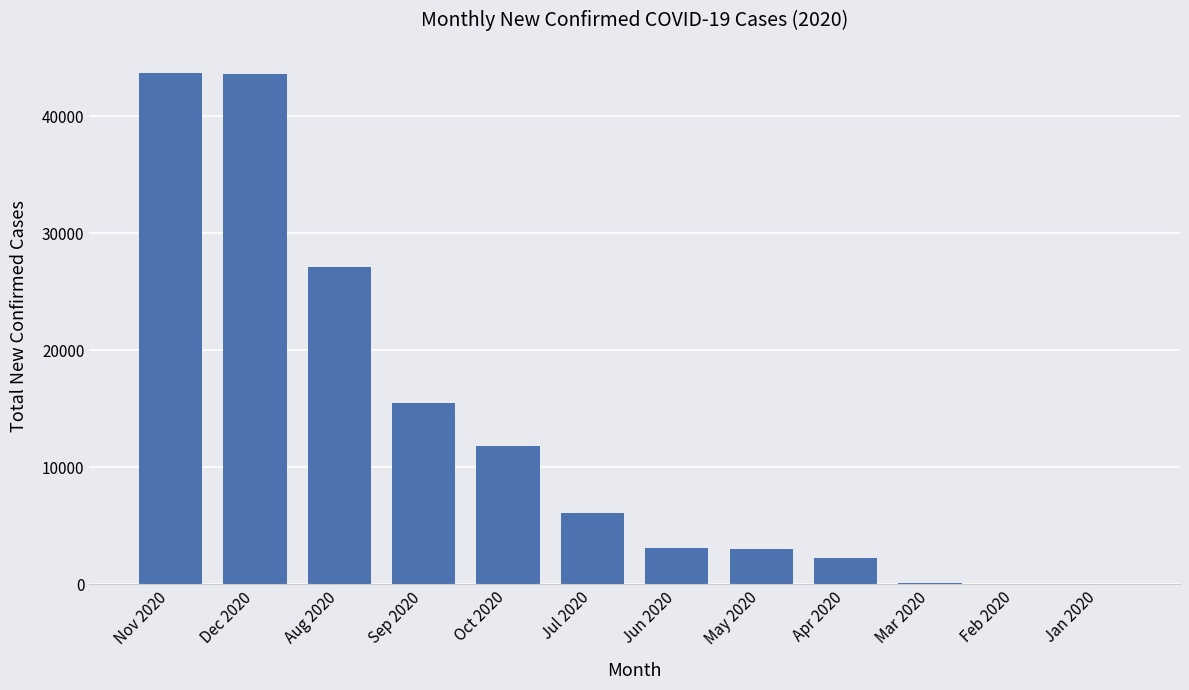

What is the sum of all values?

156596